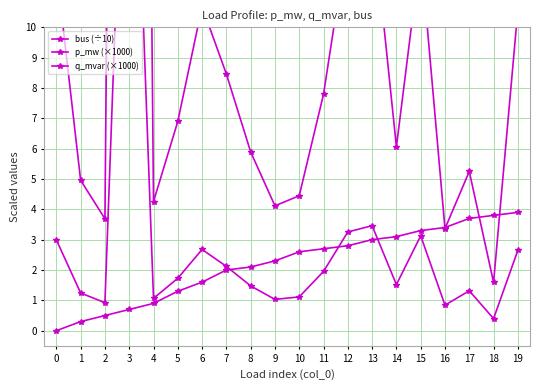

True or false: q_mvar (×1000) and p_mw (×1000) intersect in this chart.

False